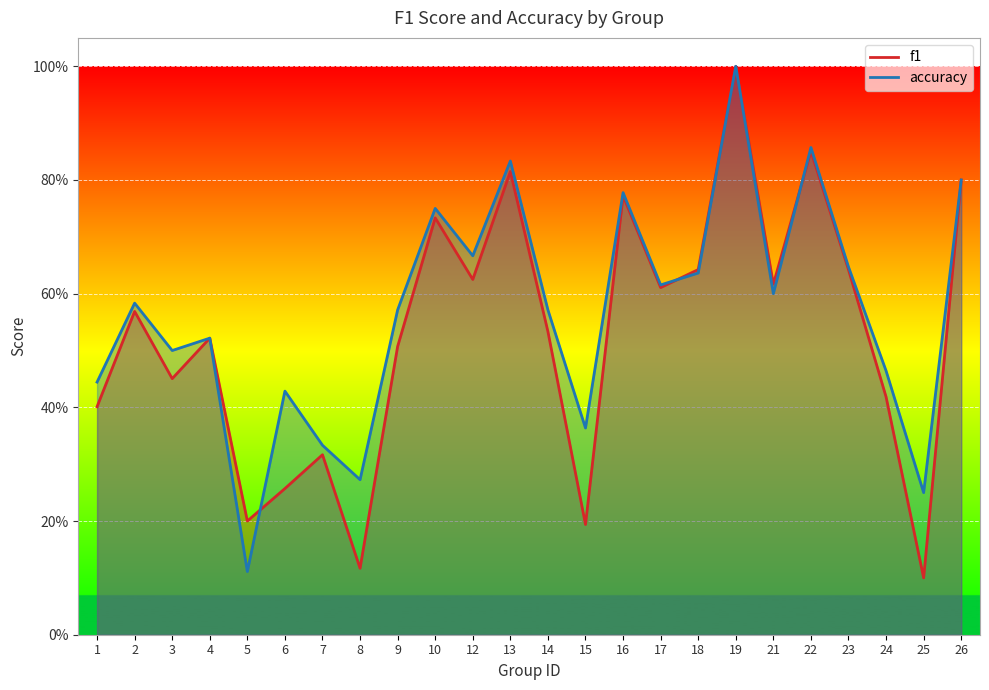

What is the maximum value shown in the chart?

1.0